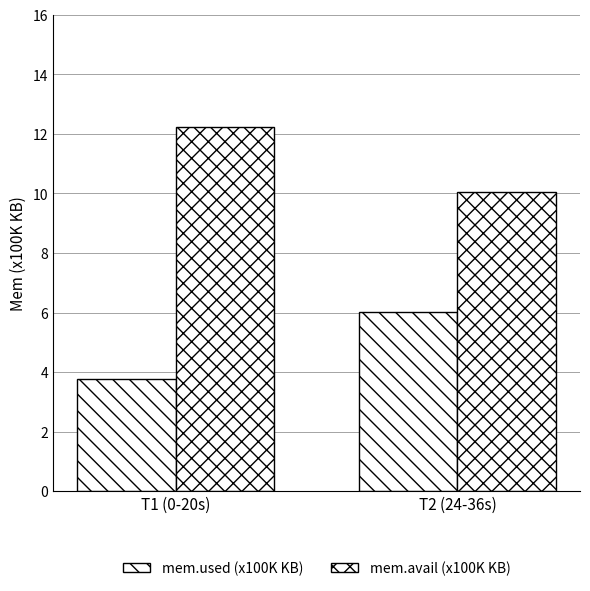

True or false: mem.used (x100K KB) has a value of 9.8 at T2 (24-36s).

False